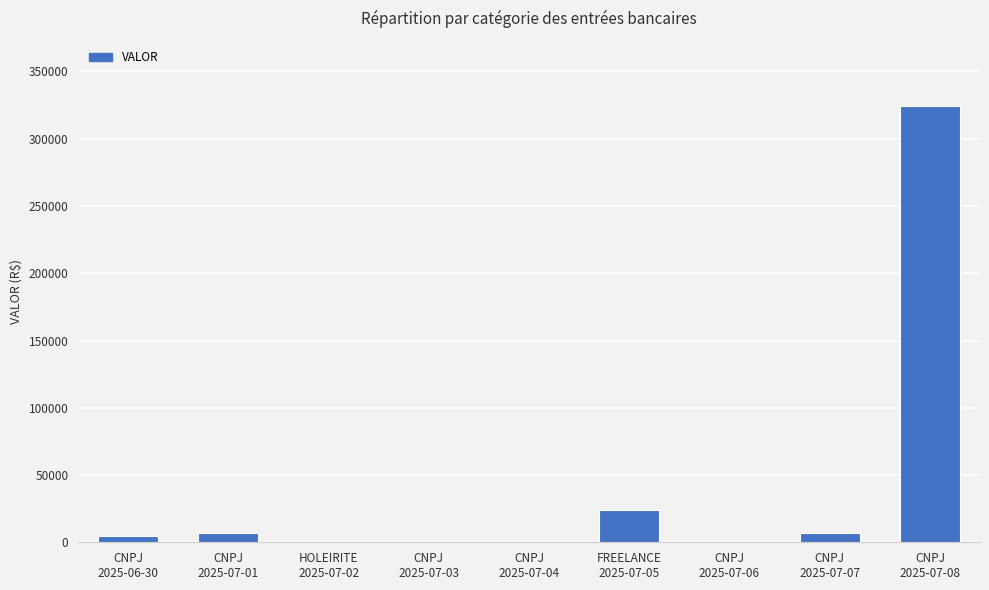

Are the bars grouped side by side (vs. stacked)?

No